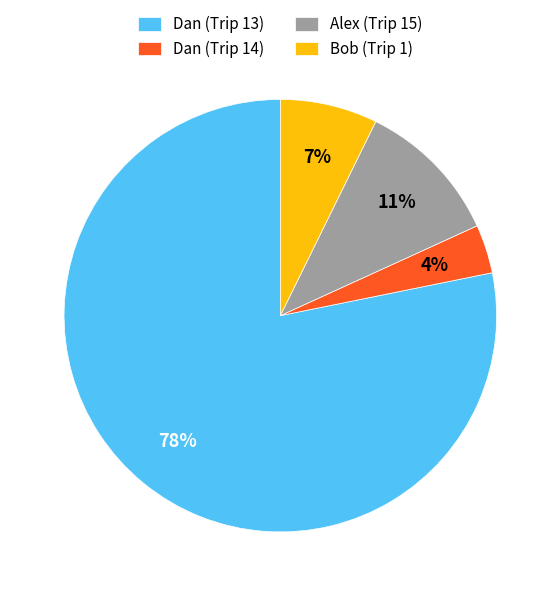

Rank the categories by value from lowest to highest.

Dan (Trip 14), Bob (Trip 1), Alex (Trip 15), Dan (Trip 13)